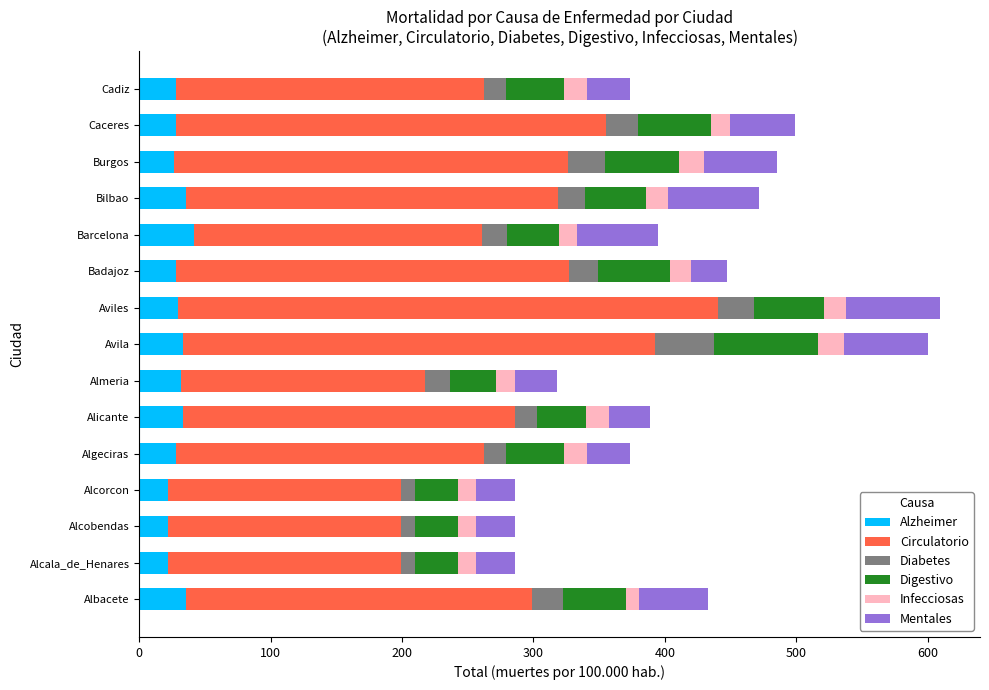

What is the total value across all series at Barcelona?

395.0